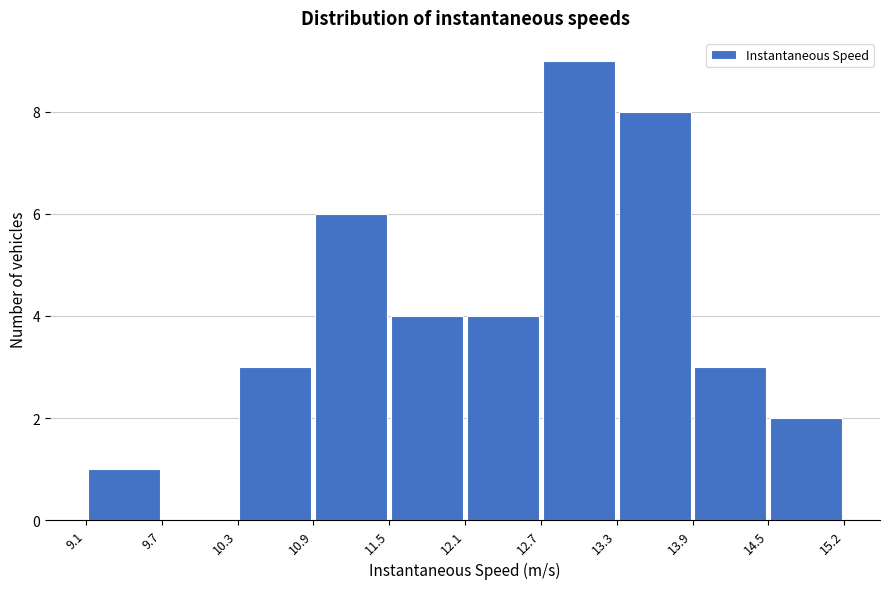

Reading left to right, transcribe this chart: for each bar, give the range it covers on the x-axis and its height. The values are not printed on the chart, so give them approximately, as read against the axis.

9.1 to 9.7: 1
9.7 to 10.3: 0
10.3 to 10.9: 3
10.9 to 11.5: 6
11.5 to 12.1: 4
12.1 to 12.7: 4
12.7 to 13.3: 9
13.3 to 13.9: 8
13.9 to 14.5: 3
14.5 to 15.2: 2